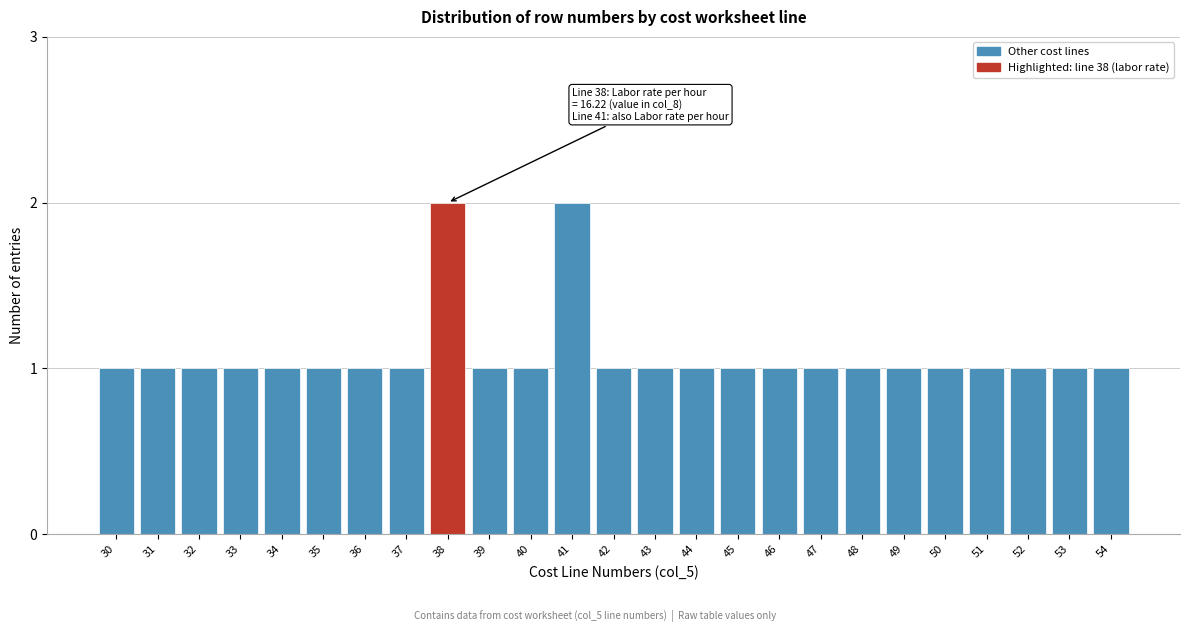

Reading left to right, what are all the values shown in this chart?

30=1	31=1	32=1	33=1	34=1	35=1	36=1	37=1	38=2	39=1	40=1	41=2	42=1	43=1	44=1	45=1	46=1	47=1	48=1	49=1	50=1	51=1	52=1	53=1	54=1